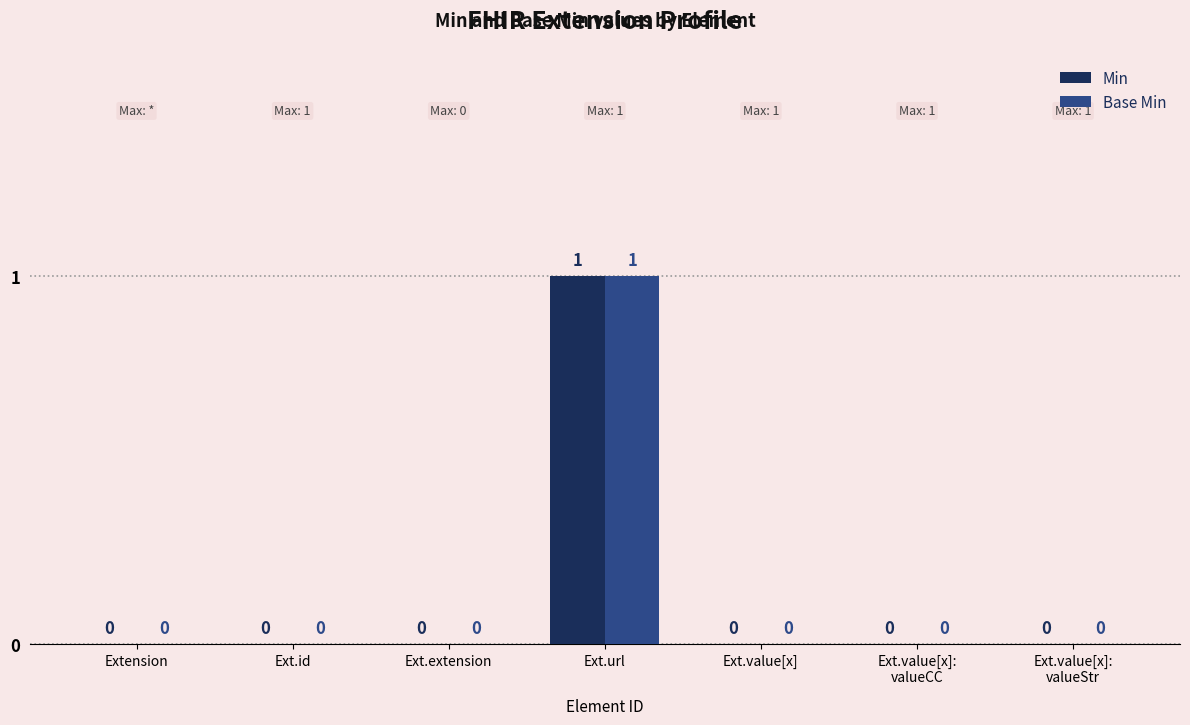

How many categories are shown in the chart?

7